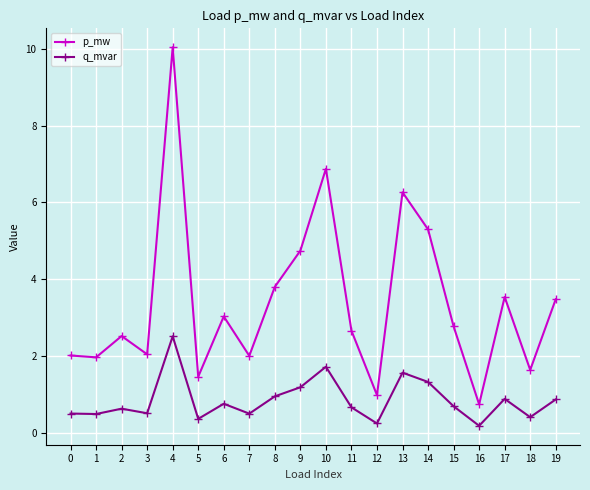

How many lines are shown in the chart?

2